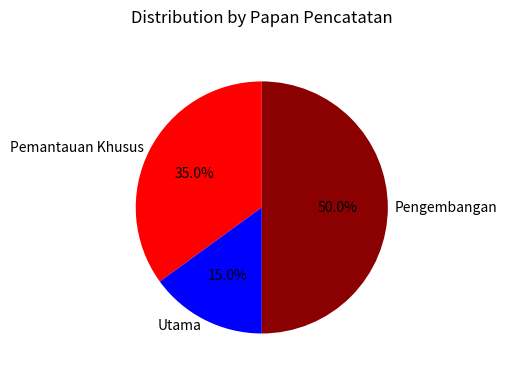

Is it true that Pengembangan is 61% of the pie?

False